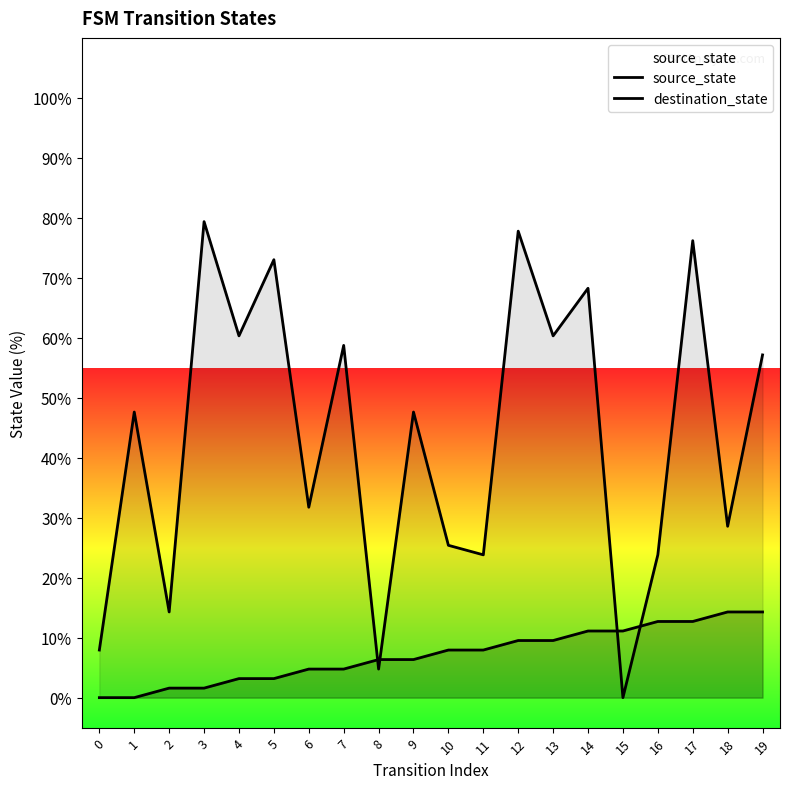

How many values in the destination_state series are below 47?

9